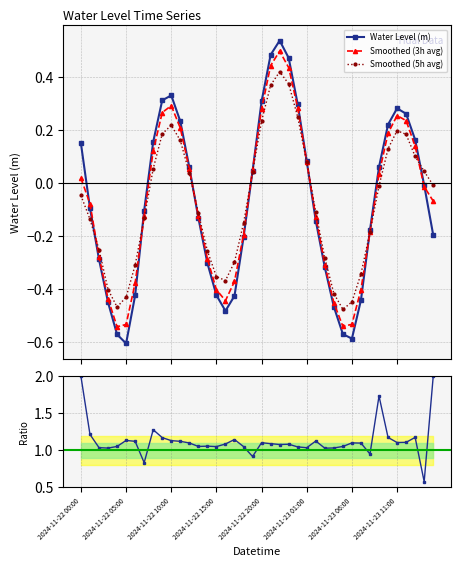

What is the difference between the maximum and minimum values in the Smoothed (5h avg) series?

0.9